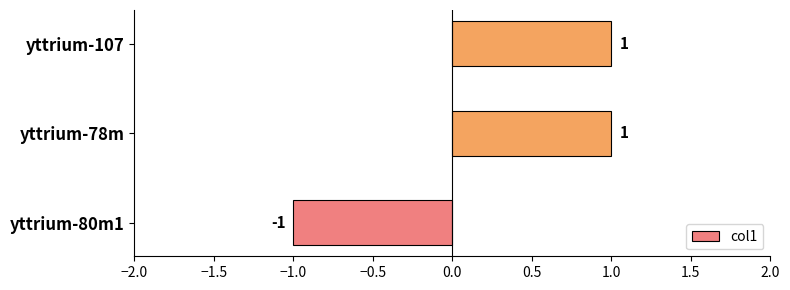

Which has a higher value, yttrium-78m or yttrium-80m1?

yttrium-78m